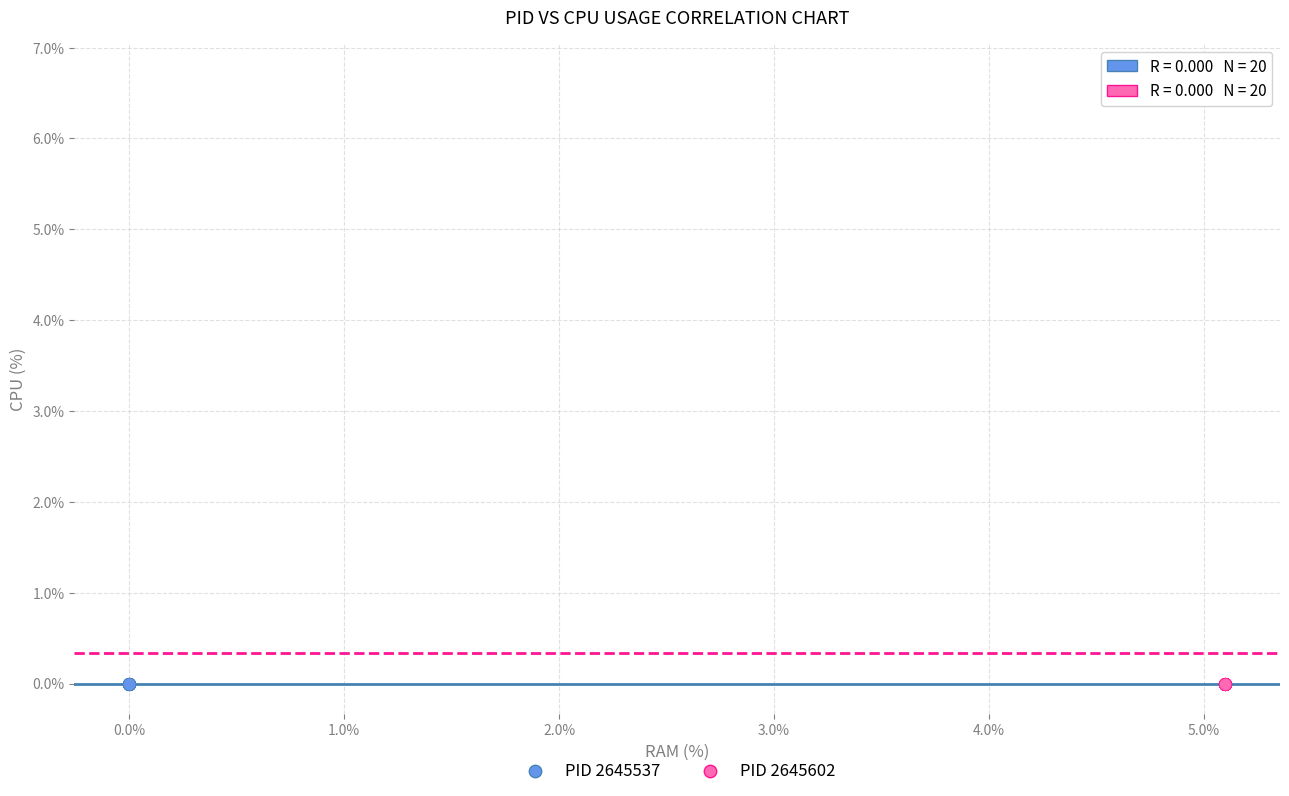

Which series reaches the maximum Y coordinate?

PID 2645602